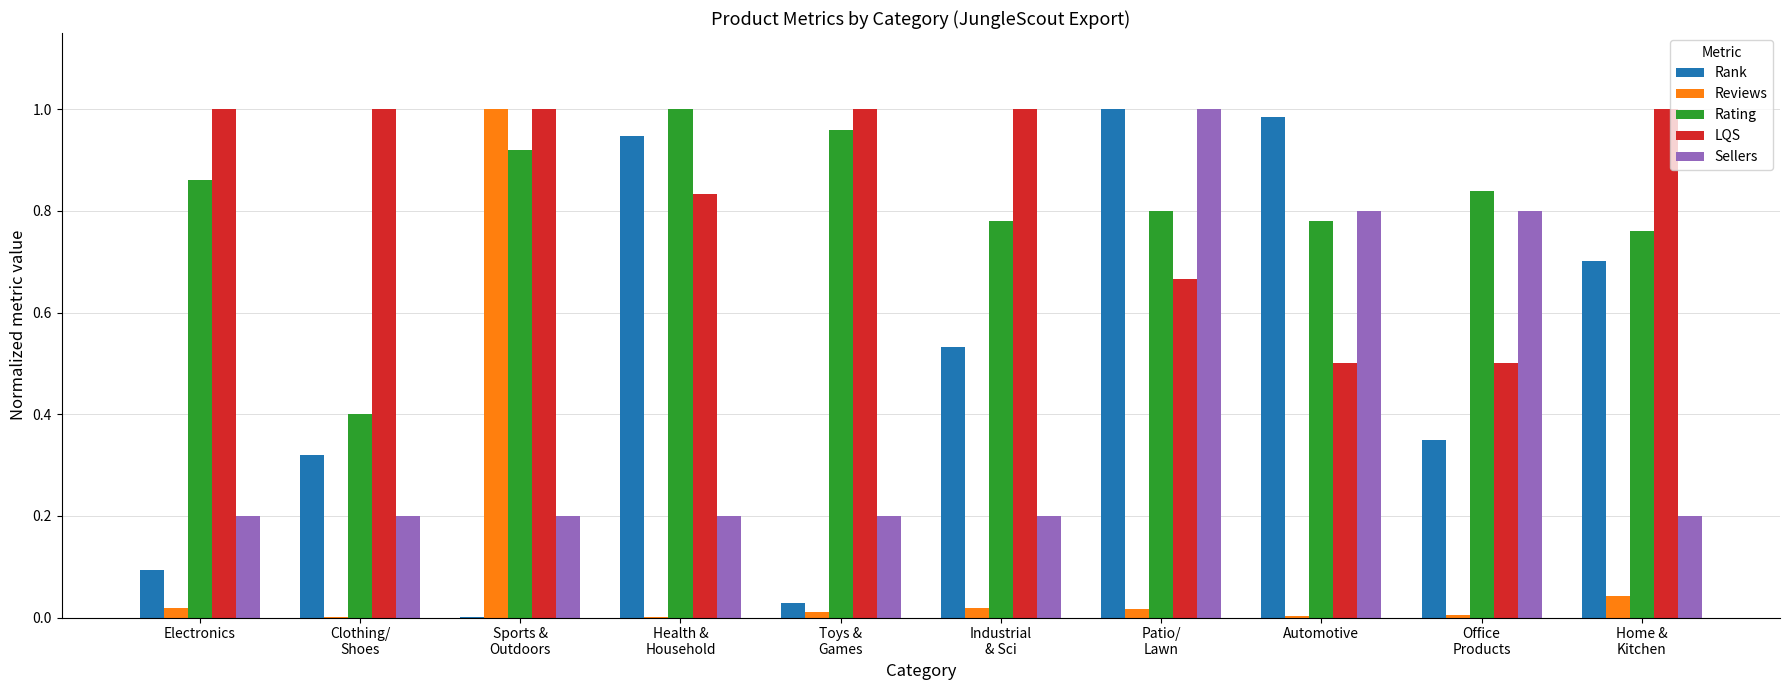

What is the sum of all Sellers values?

4.0